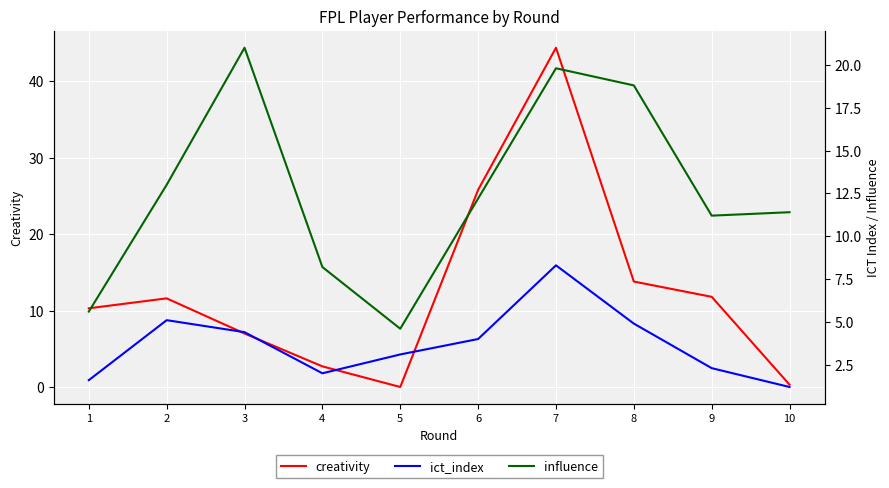

How many data points in creativity are less than 11?

5